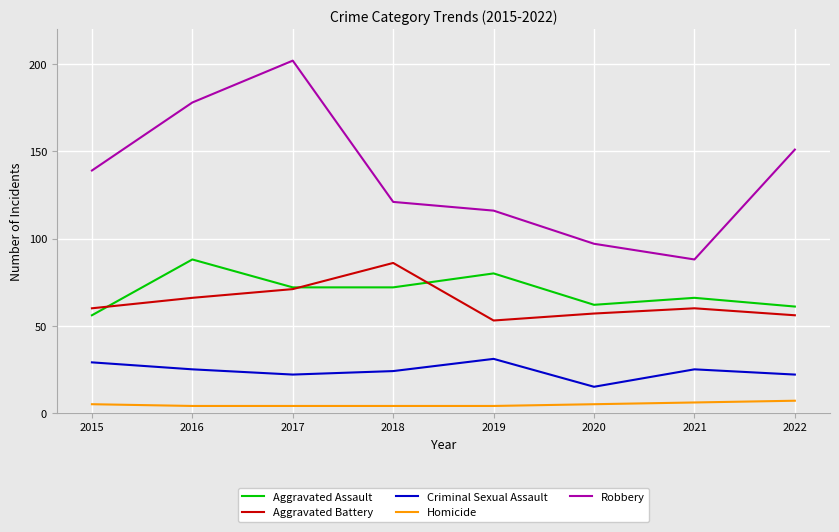

List the labels in order of Robbery value, smallest first.

2021, 2020, 2019, 2018, 2015, 2022, 2016, 2017